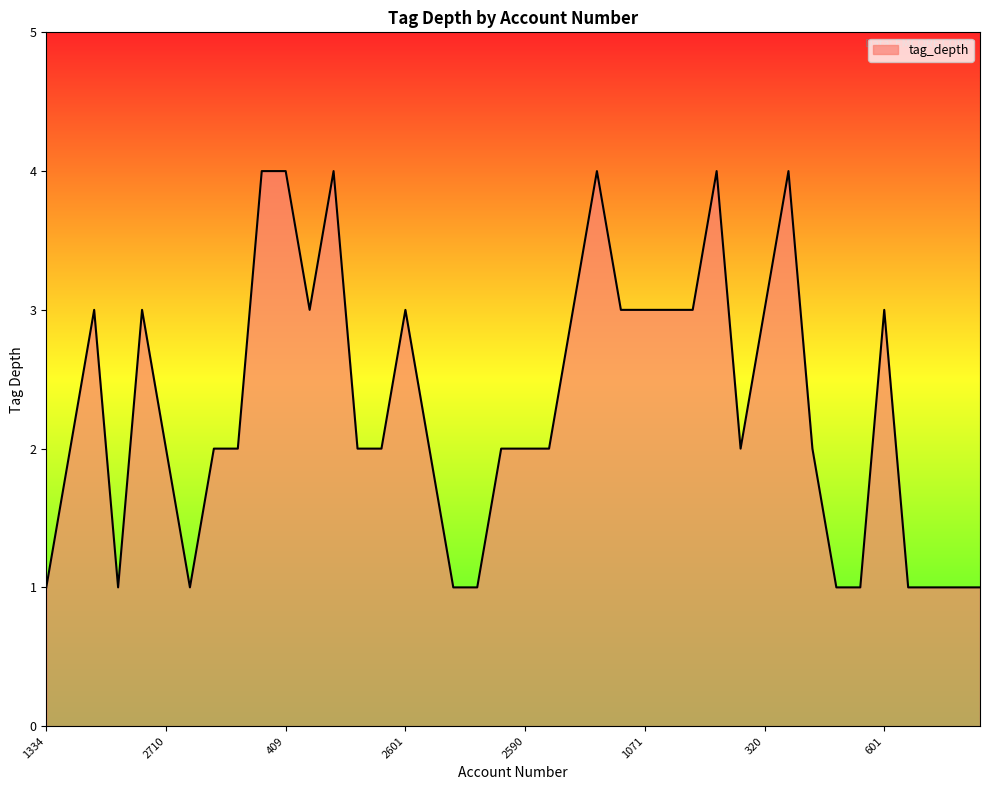

What is the maximum value shown in the chart?

4